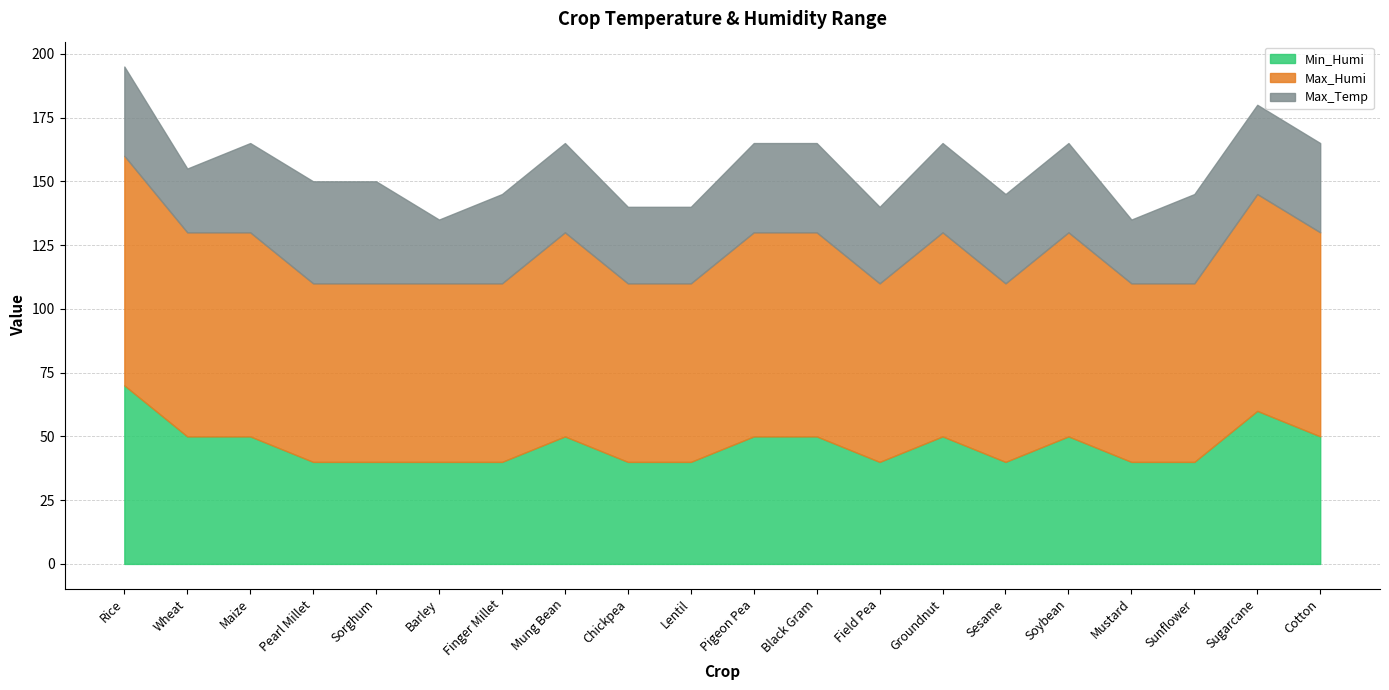

At which label is Min_Humi closest to 55?

Wheat